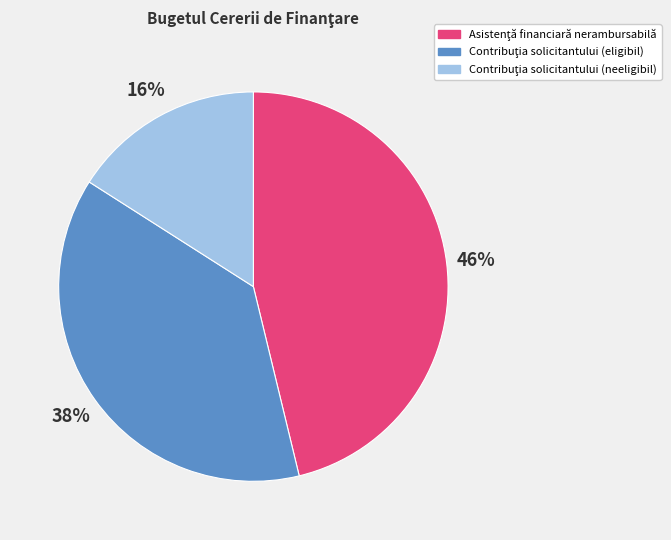

How many segments does this pie chart have?

3